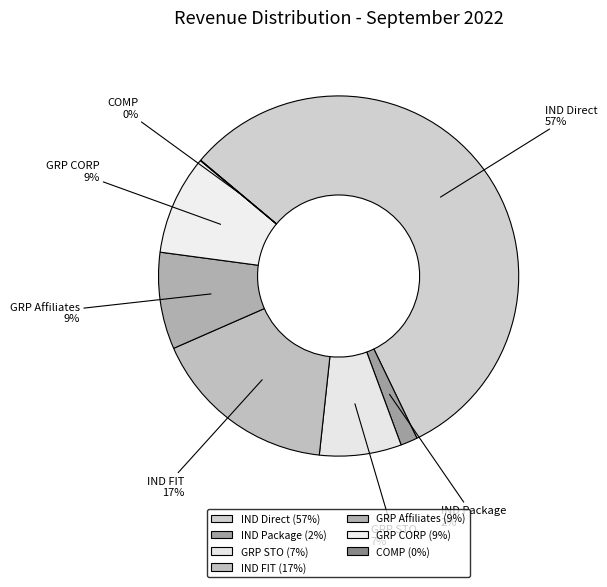

To the nearest percent, what is the difference between the IND Direct and GRP CORP slice percentages?

48%